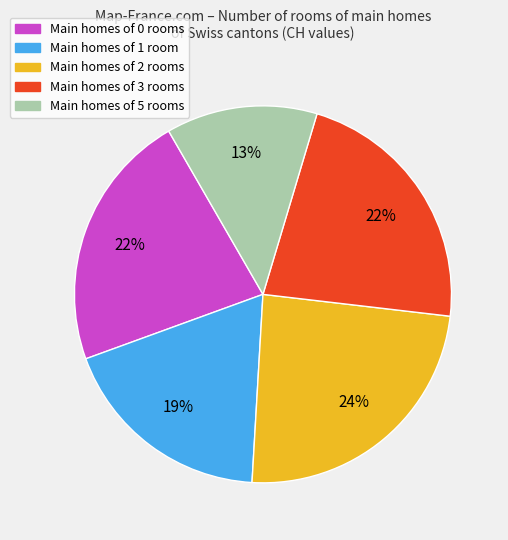

To the nearest percent, what is the average slice percentage?

20%